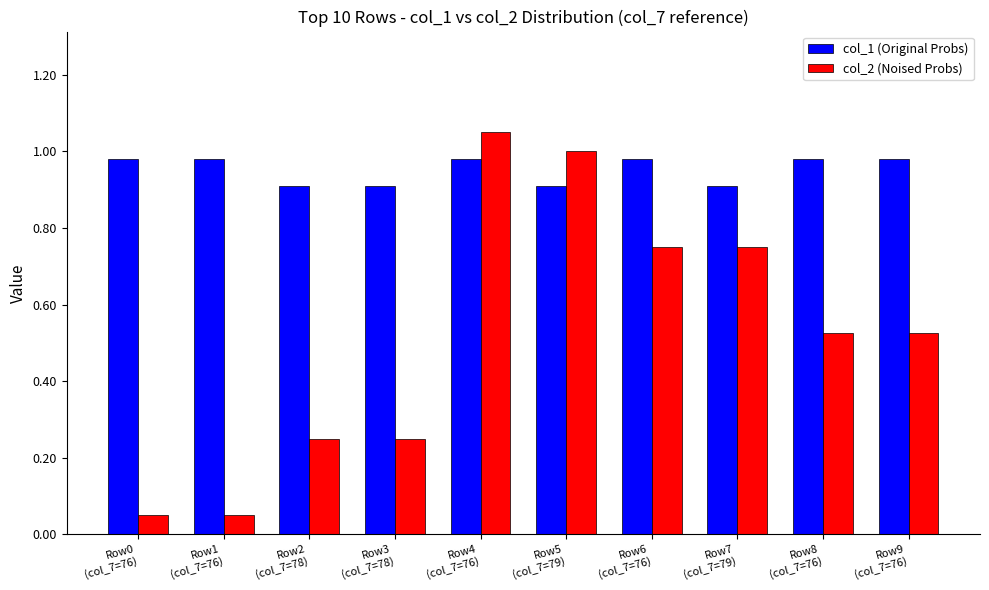

At how many categories does at least one series exceed 0?

10